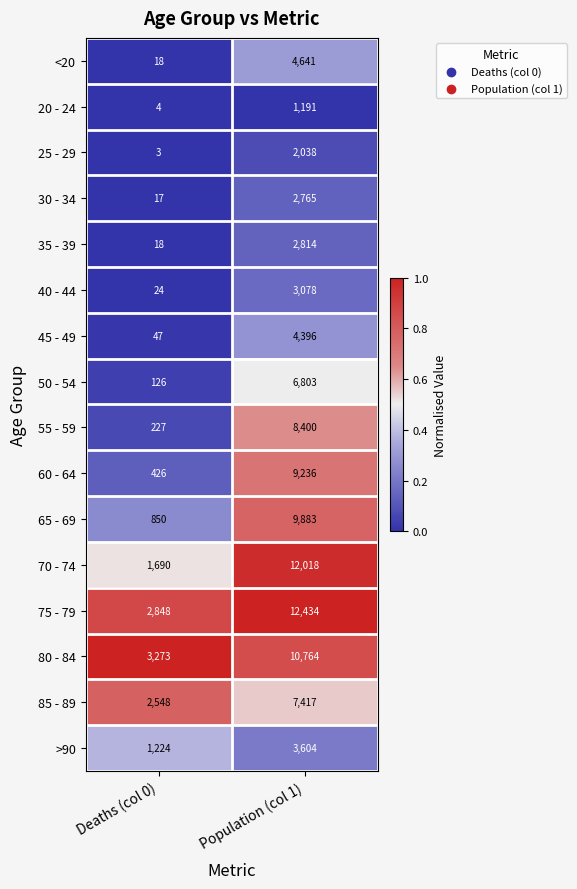

What is the sum of all 60 - 64 values?

9662